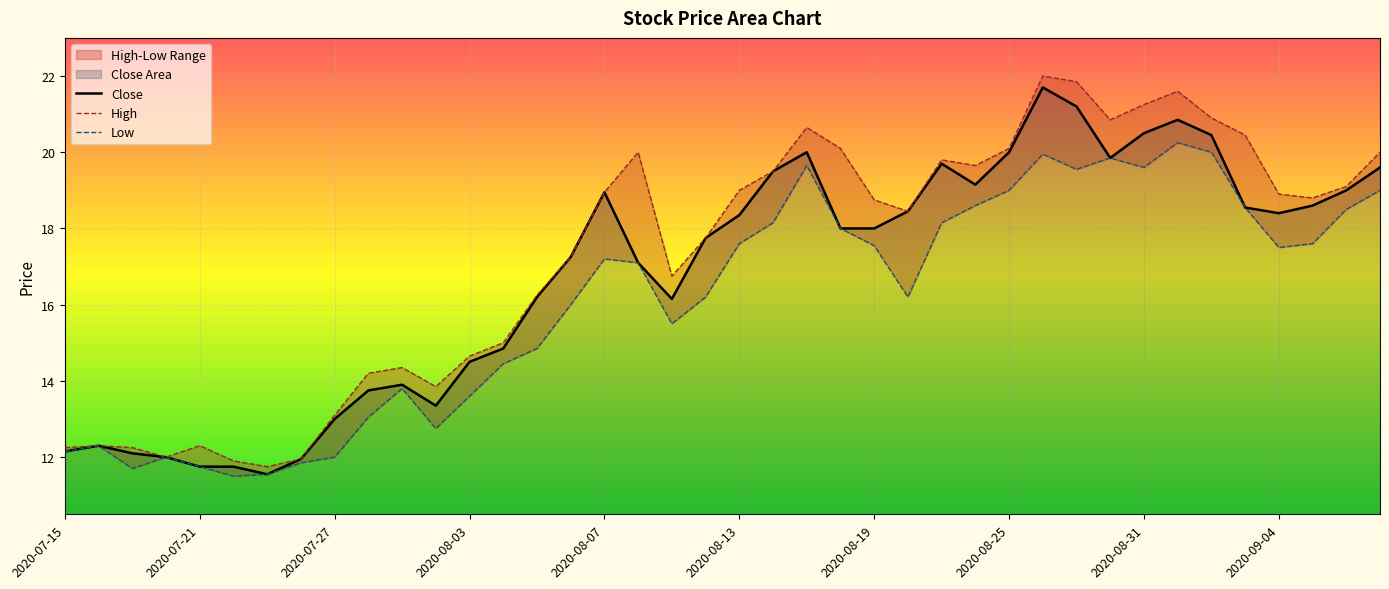

True or false: High and Close cross at least once.

False